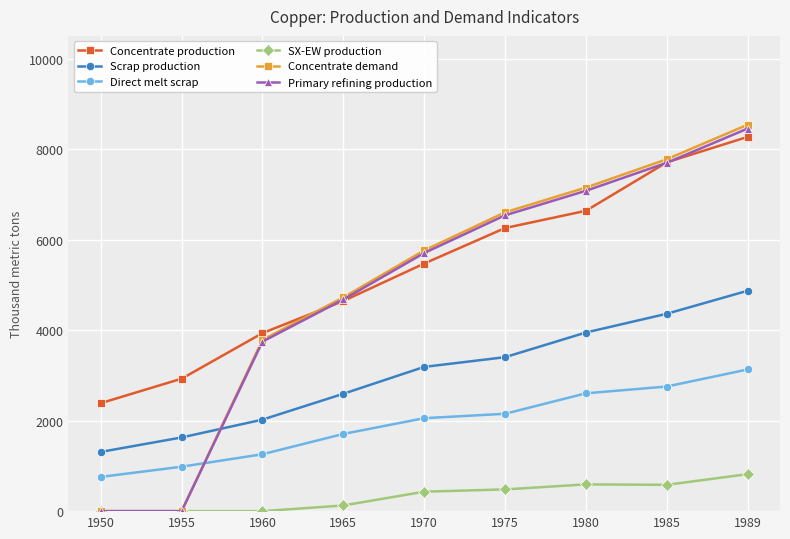

Which series ends up on top after the final intersection of Direct melt scrap and Primary refining production?

Primary refining production